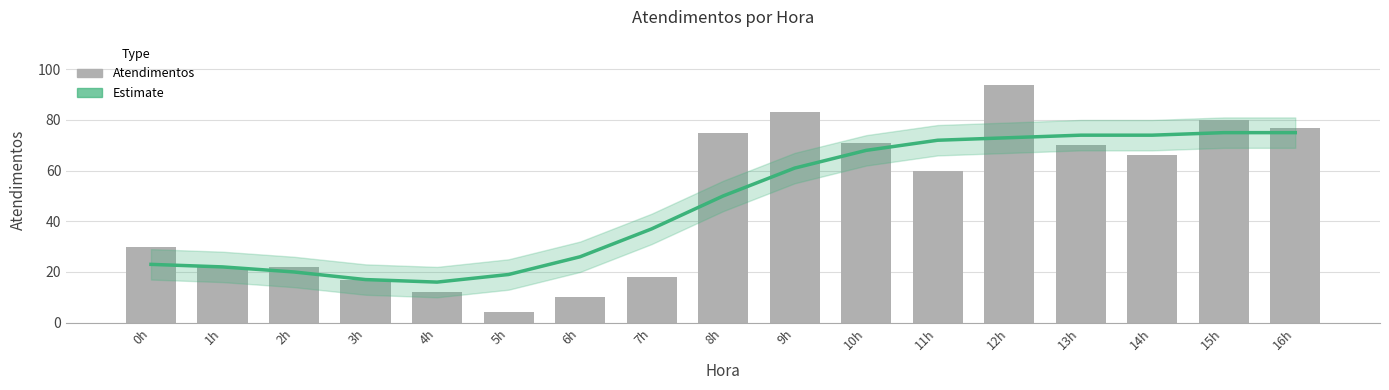

Where is Estimate nearest to the value 45?

8h